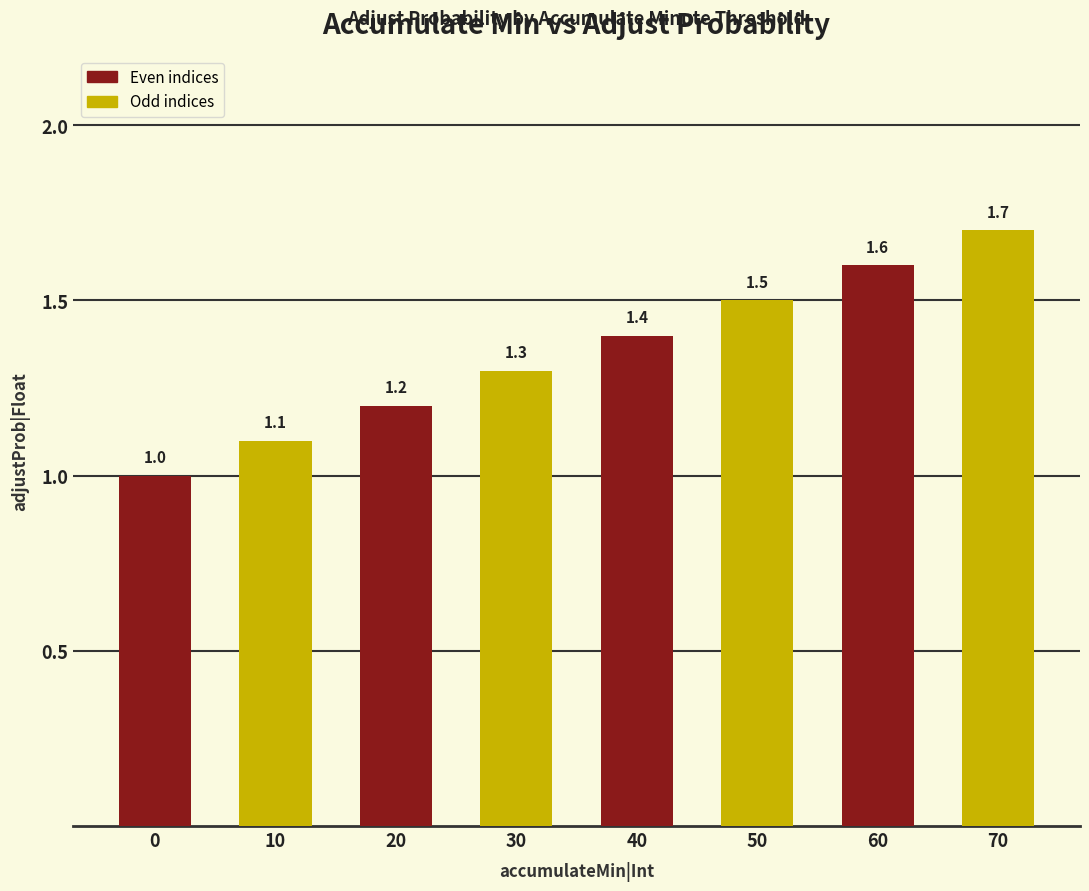

What is the greatest value displayed?

1.7